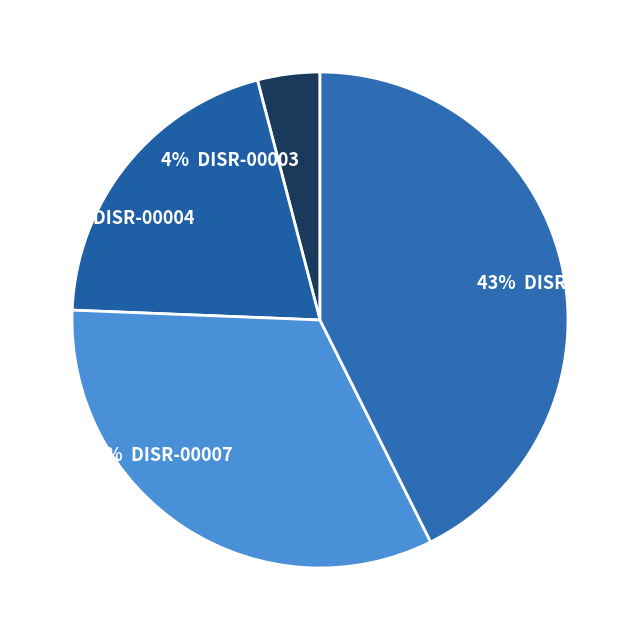

How many slices are in this pie chart?

4